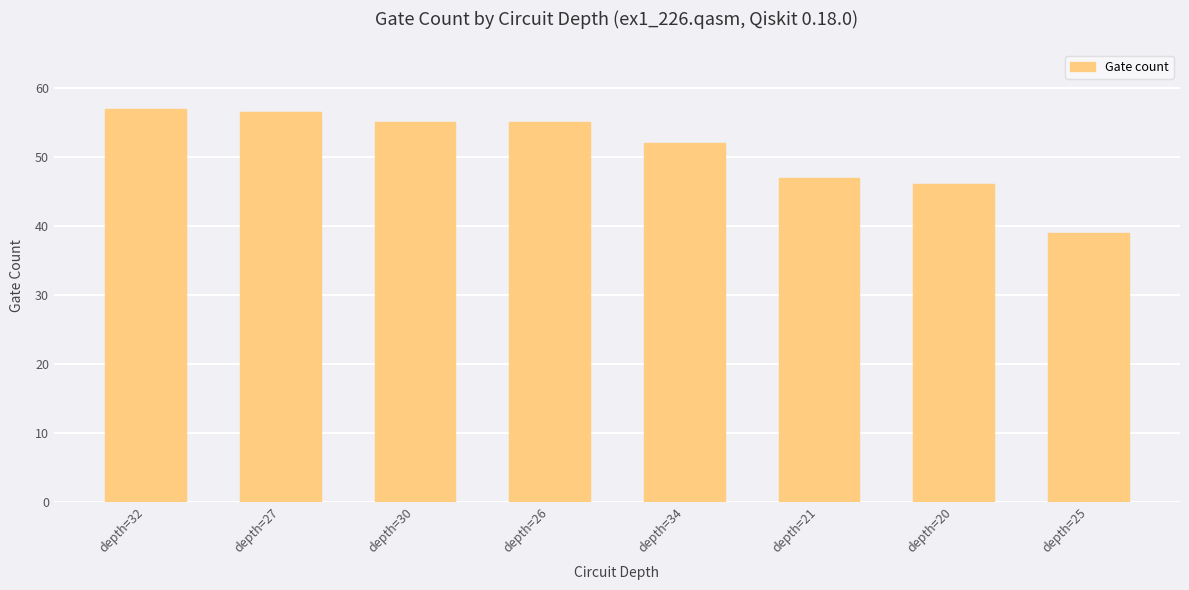

What is the greatest value displayed?

57.0